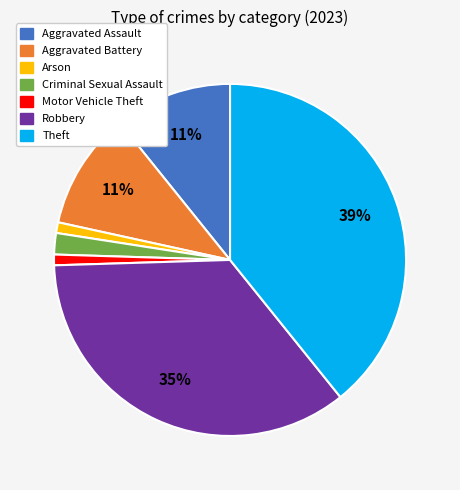

Count the number of slices in the pie.

7